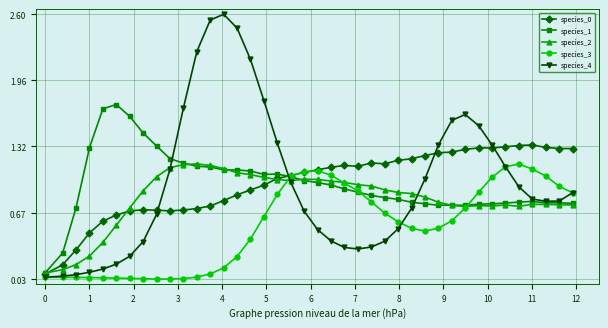

Which series has the widest spread of values?

species_4